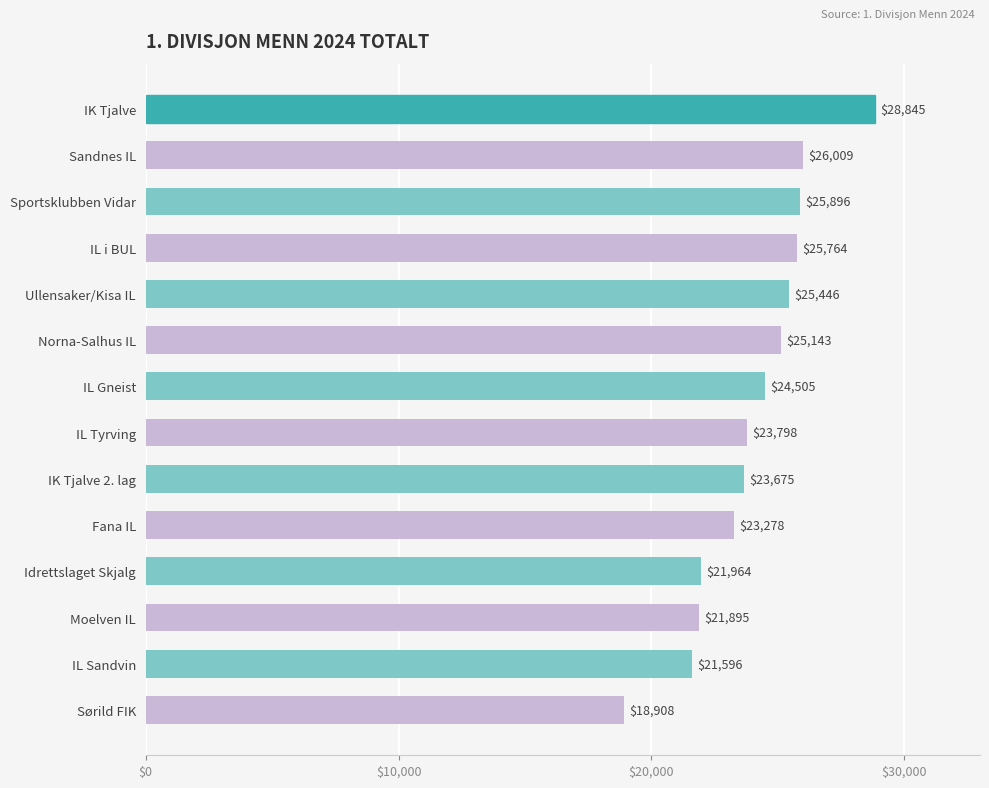

The value at Sørild FIK is 18908. True or false?

True